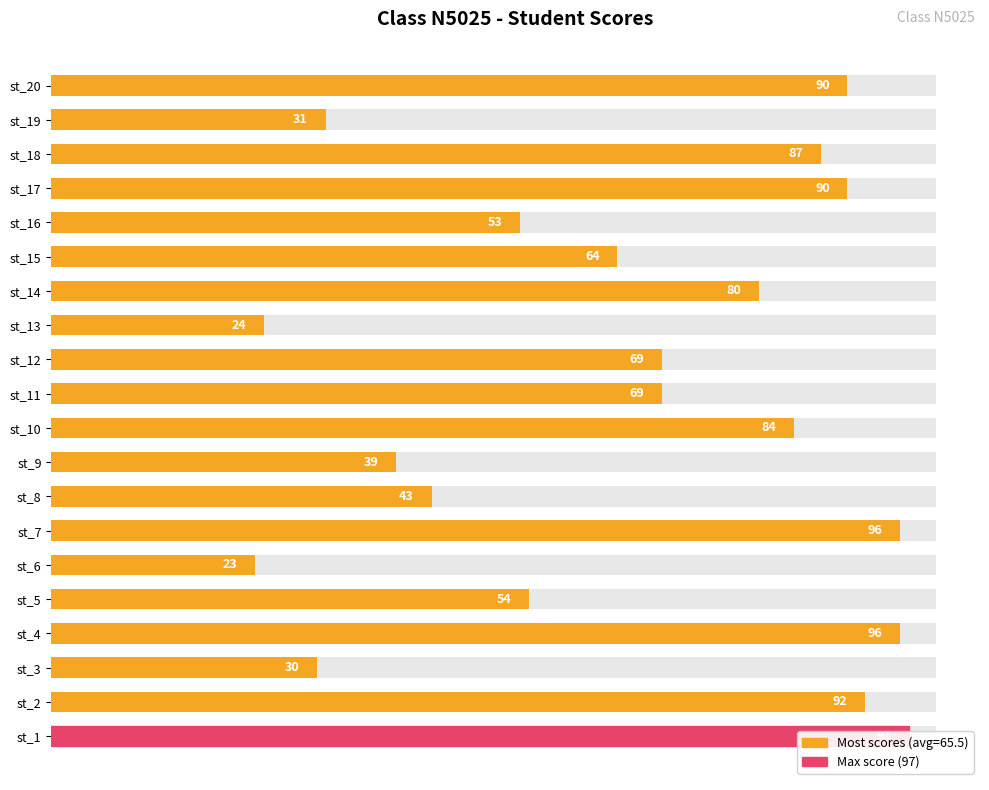

Reading left to right, extract all data points from this chart.

97	92	30	96	54	23	96	43	39	84	69	69	24	80	64	53	90	87	31	90